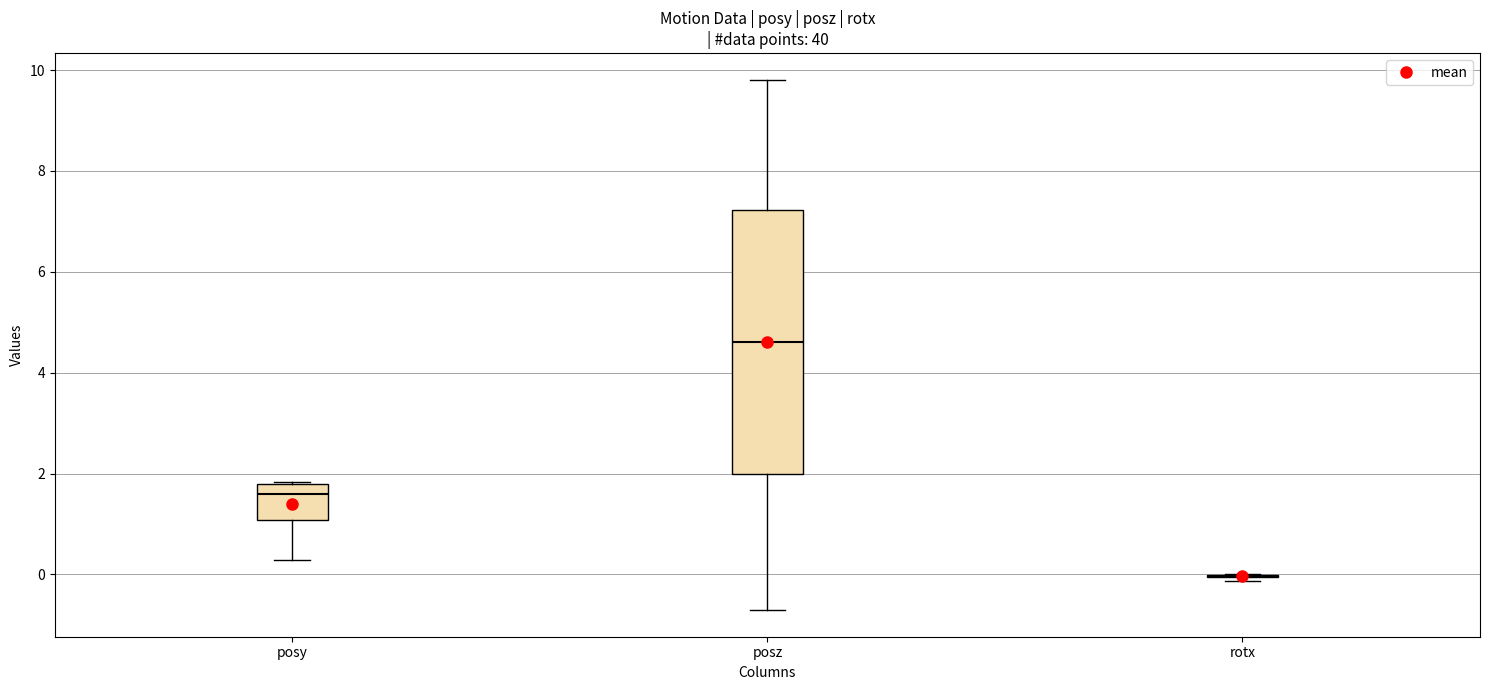

Reading left to right, transcribe this box plot: for each box, give where its median line is, the range the box spans, and where its two whiskers end, as read against the y-axis. The values are not printed on the chart, so give them approximately, as read against the axis.

posy: median 1.6, box 1.0 to 1.8, whiskers 0.2 to 1.8
posz: median 4.6, box 2.0 to 7.2, whiskers -0.8 to 9.8
rotx: box collapsed to a line at 0.0, whiskers -0.2 to 0.0